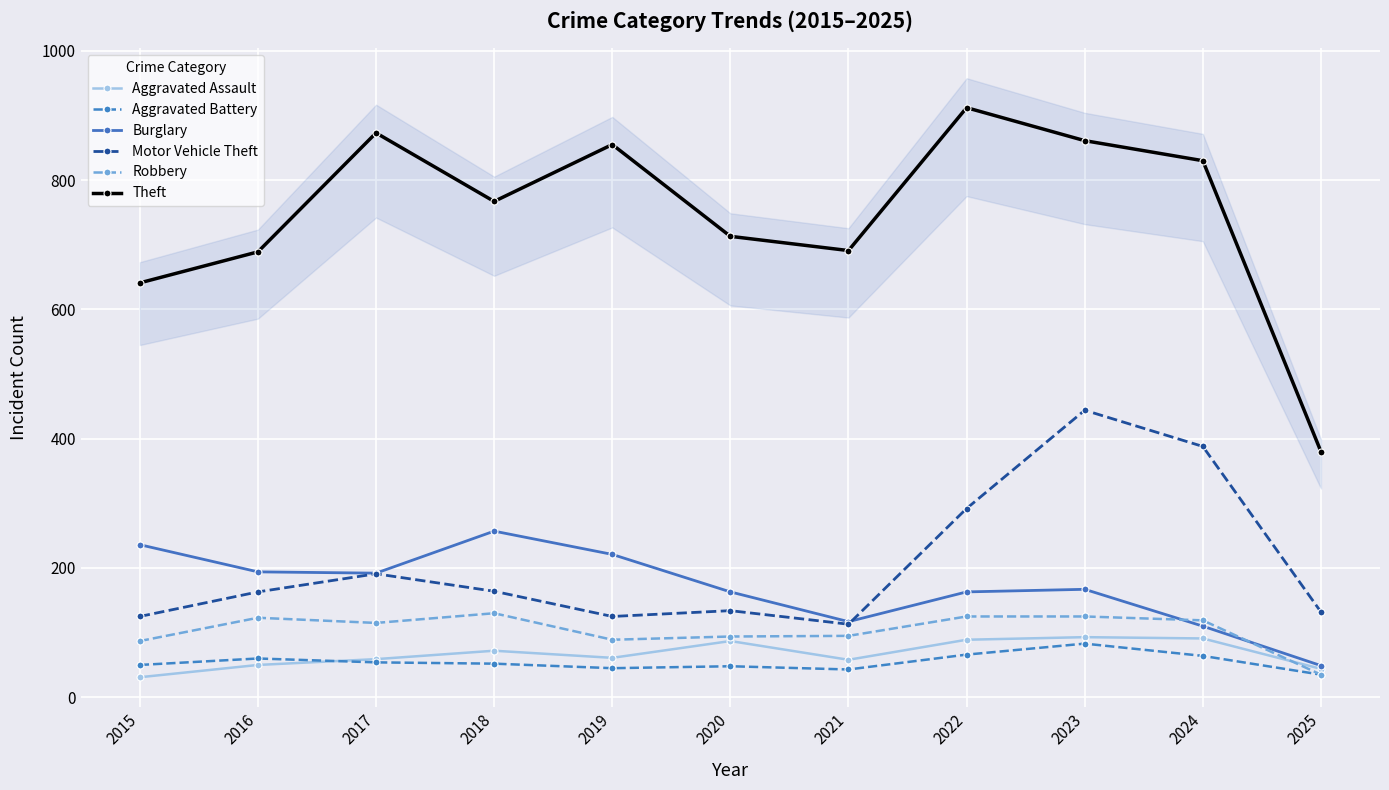

At which category is the sum across all series the highest?

2023